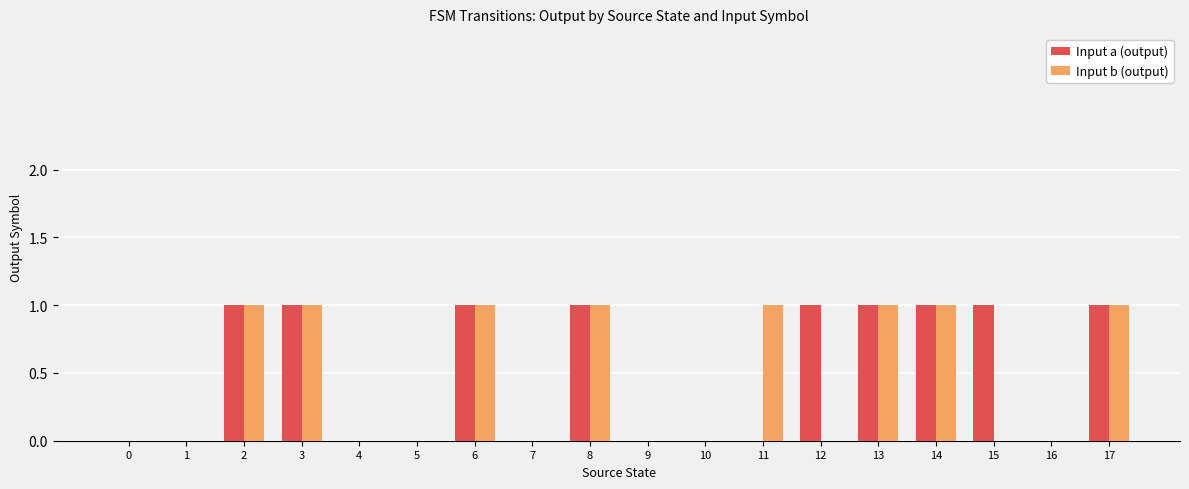

The value of Input b (output) at 7 is 0. True or false?

True